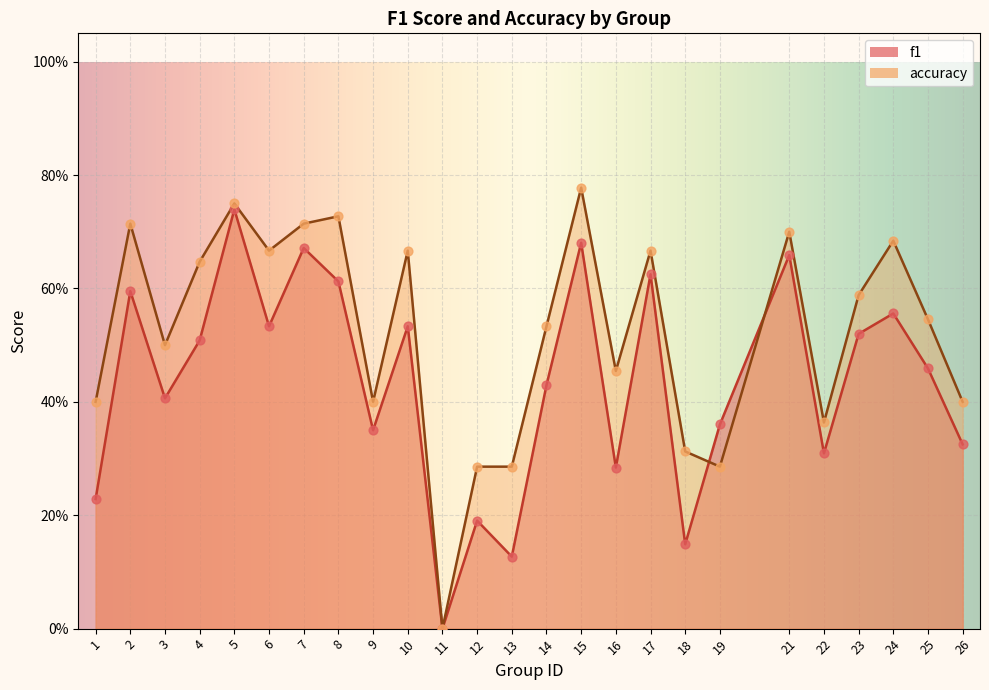

Which series has the widest spread of Y values?

accuracy